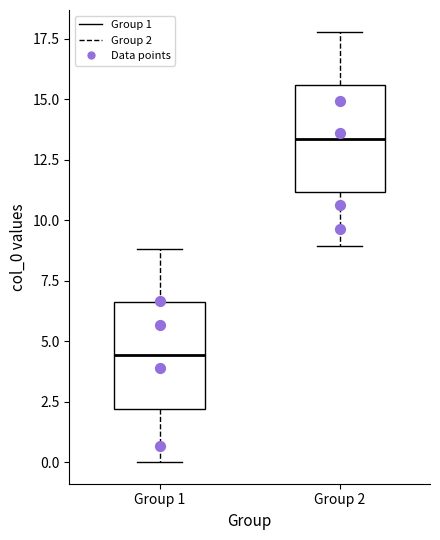

Where does the upper whisker of the box for Group 1 end on the y-axis? The values are not printed on the chart, so give them approximately, as read against the axis.

9.0